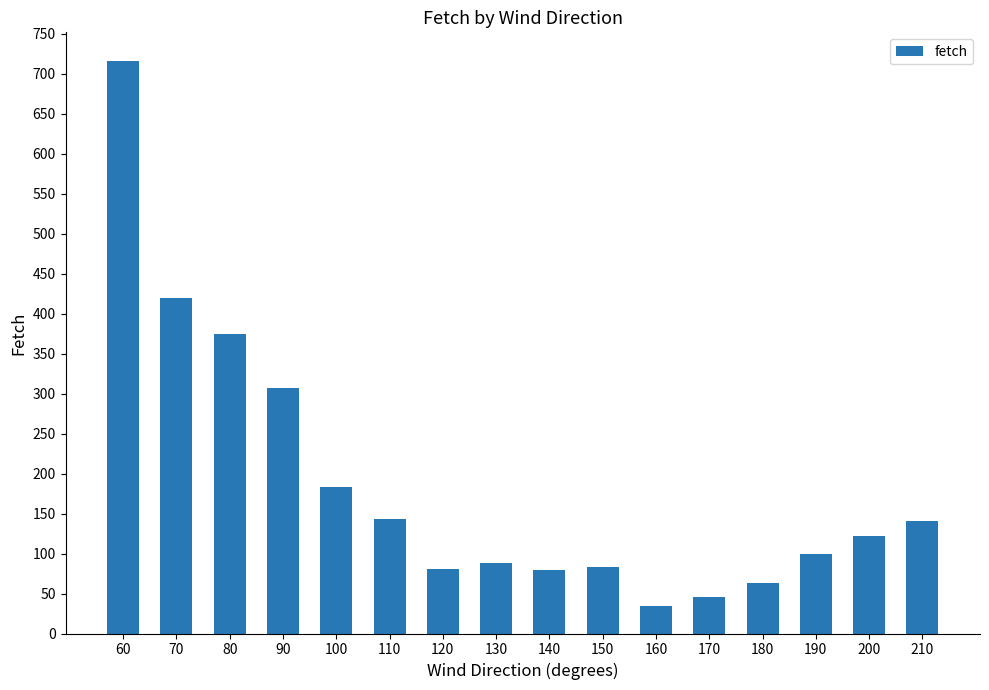

What is the average value?

186.4